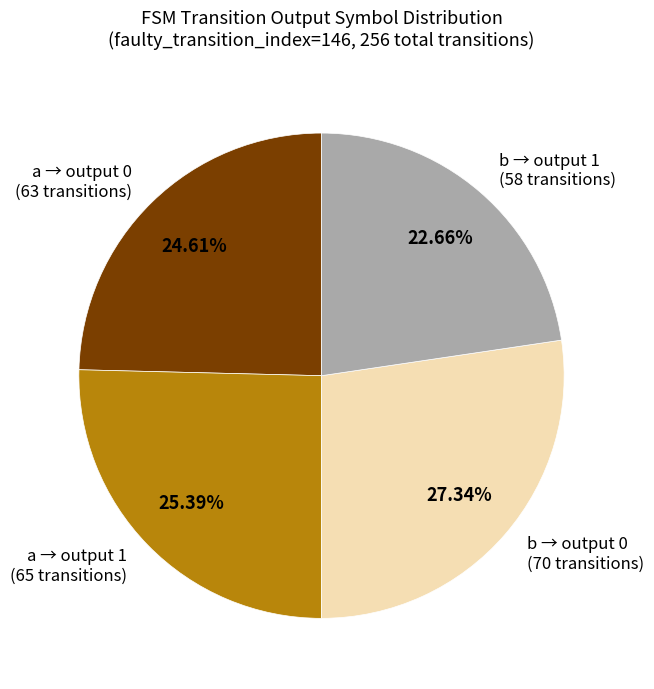

Is the sum of a → output 1 (65 transitions) and b → output 0 (70 transitions) greater than half?

Yes